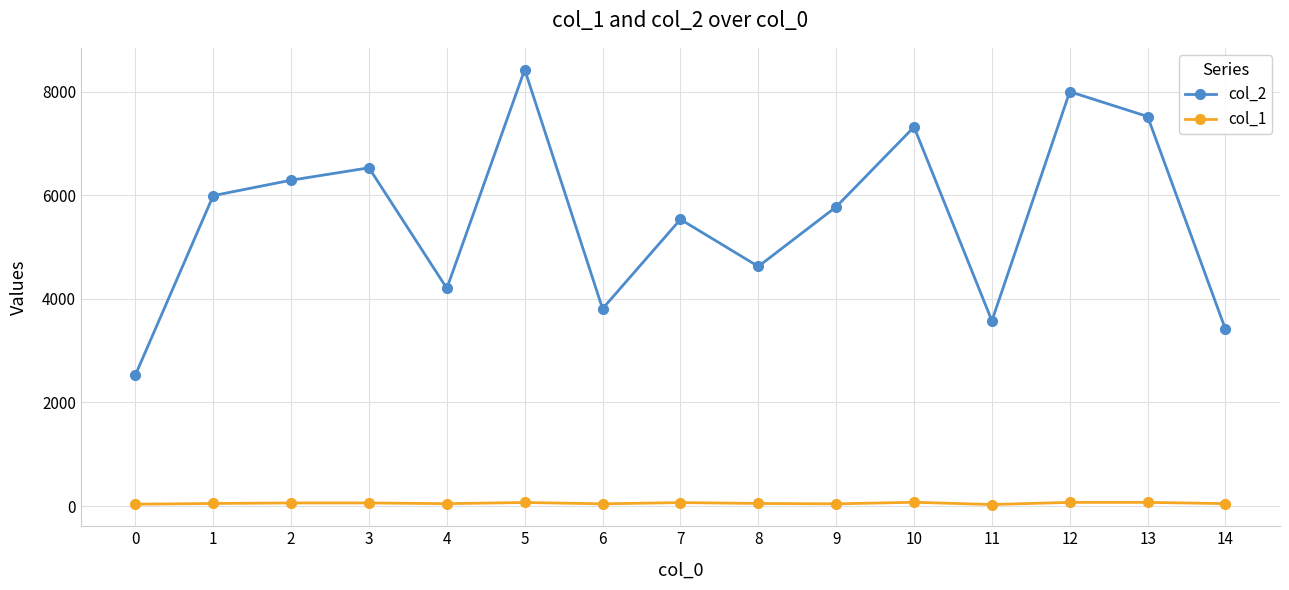

True or false: col_1 has more than 1 interior local peaks.

True